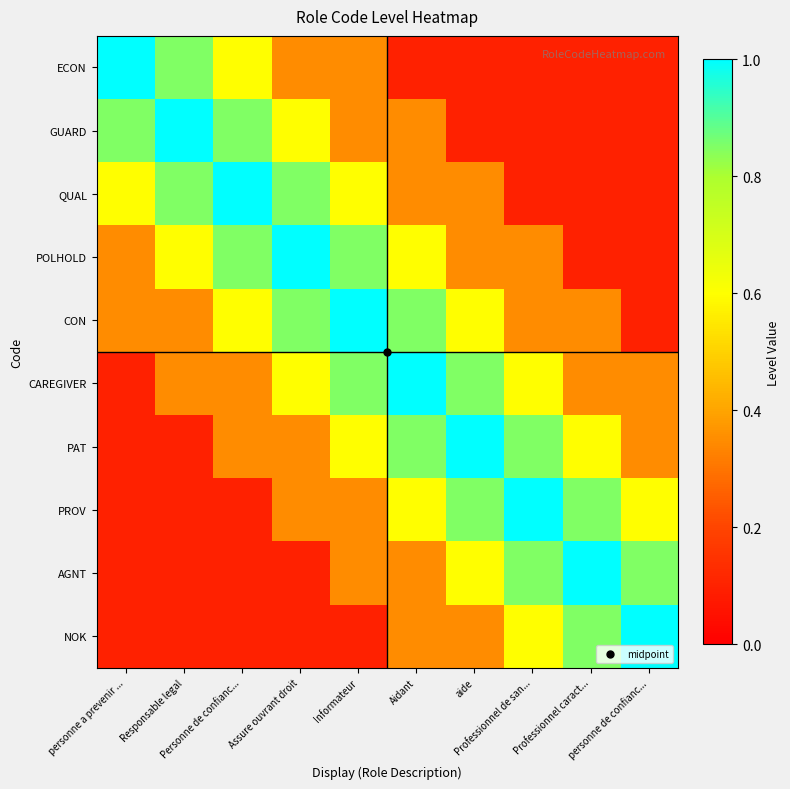

Which category has the lowest value across all series?

Aidant